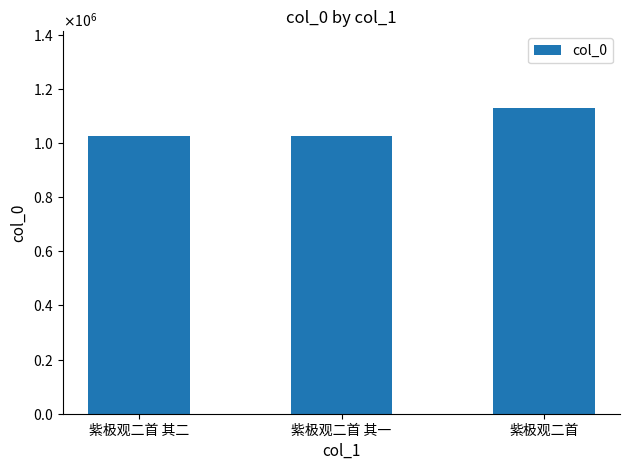

Is it true that the value at 紫极观二首 其二 is 1025299?

True